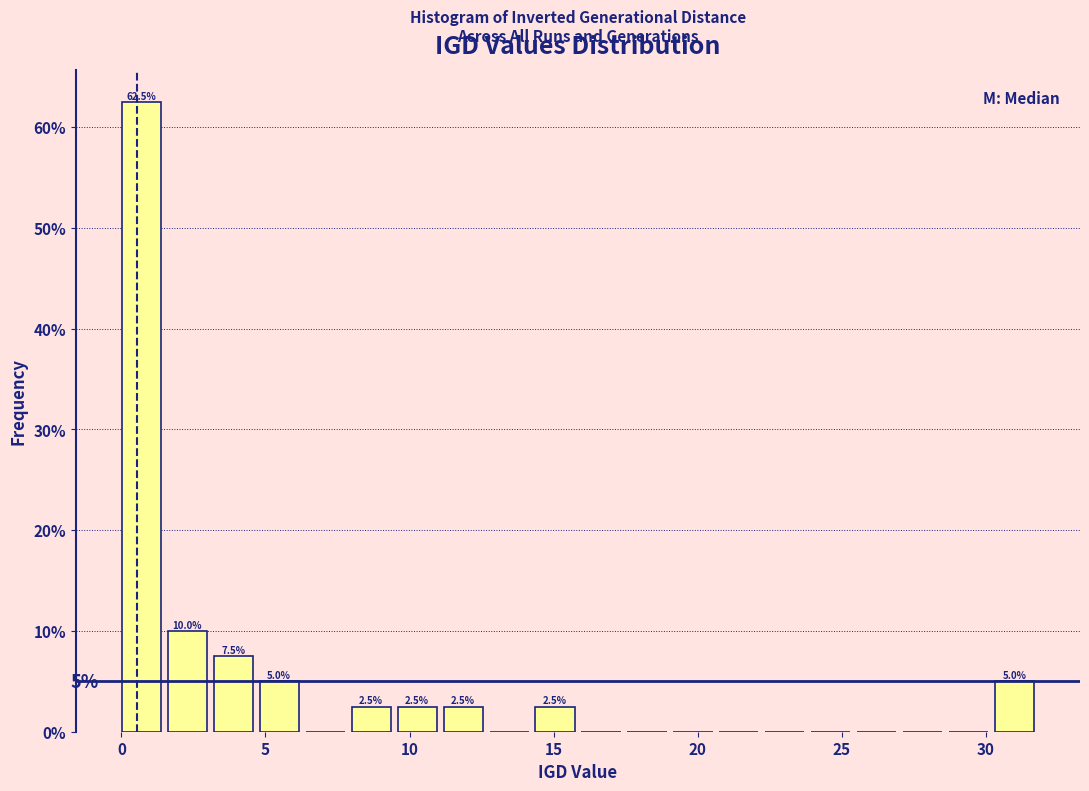

Read against the x-axis, roughly where is the centre of the tallest bar?

0.5